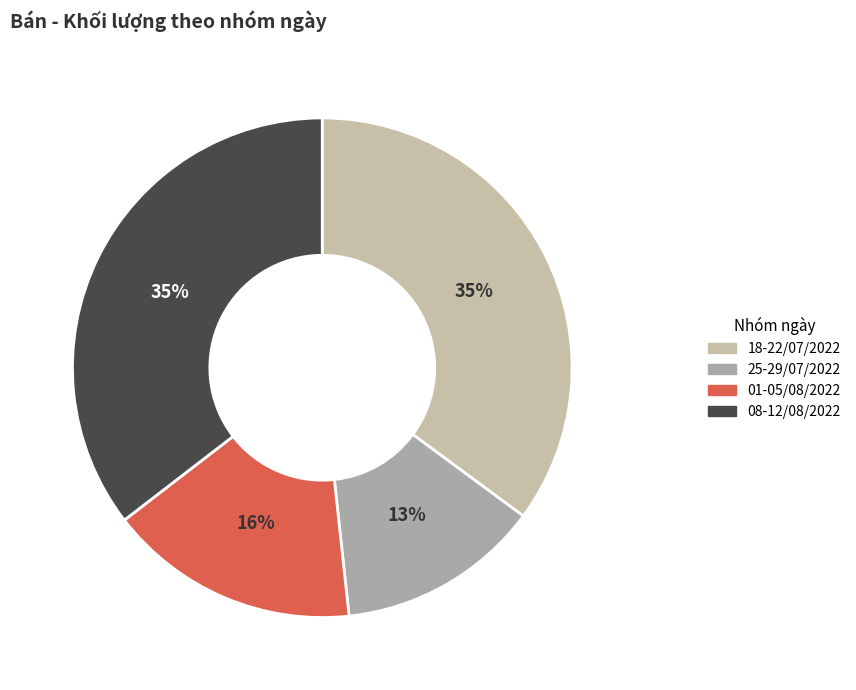

How many segments does this pie chart have?

4